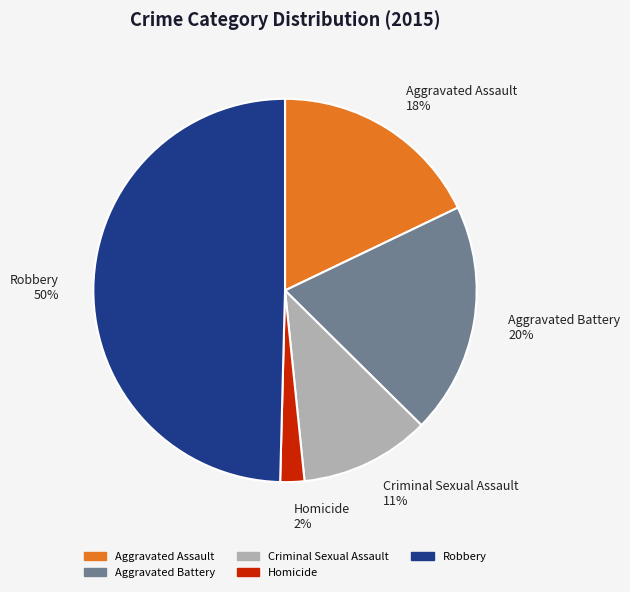

Rank the categories by value from highest to lowest.

Robbery, Aggravated Battery, Aggravated Assault, Criminal Sexual Assault, Homicide